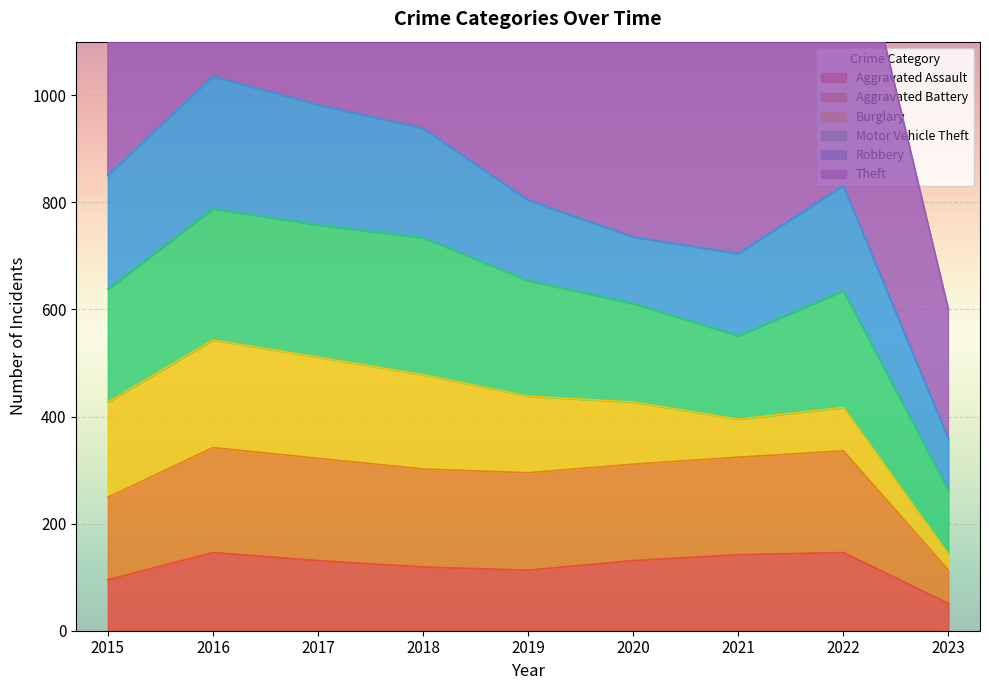

At which category is the sum across all series the highest?

2016